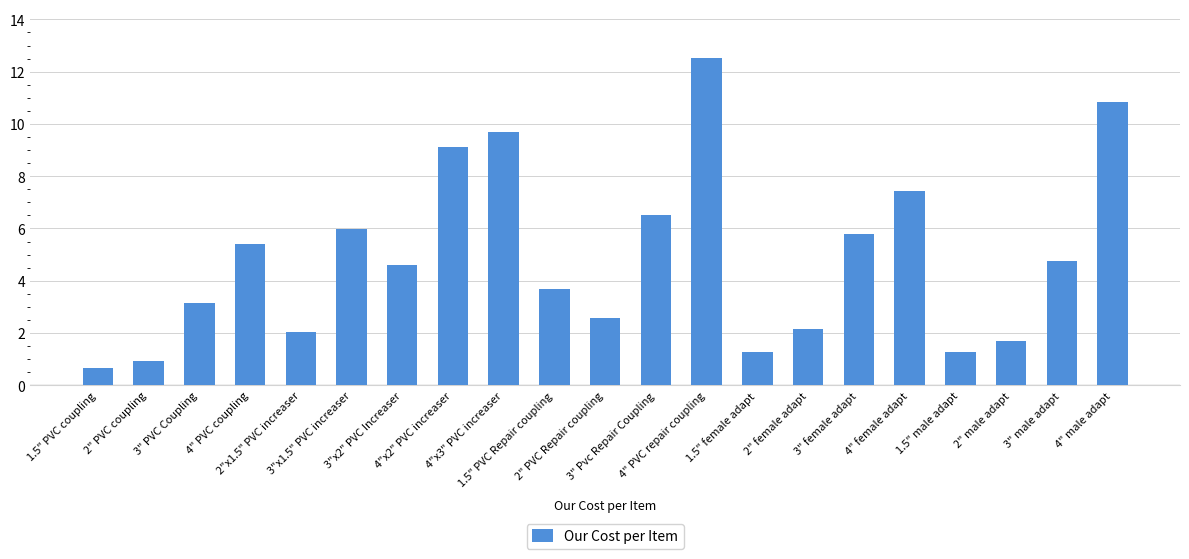

What is the difference between the maximum and minimum values?

11.9